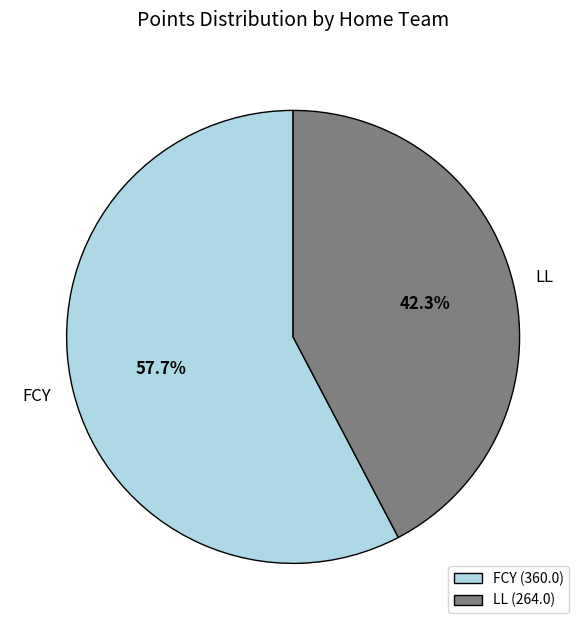

Which slice is the smallest?

LL